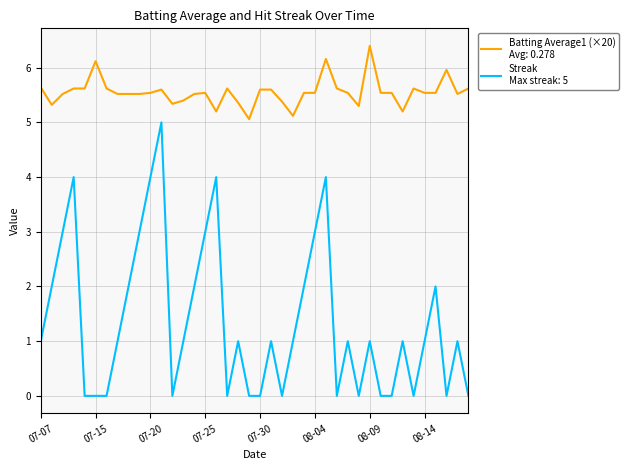

What is the maximum value shown in the chart?

6.4